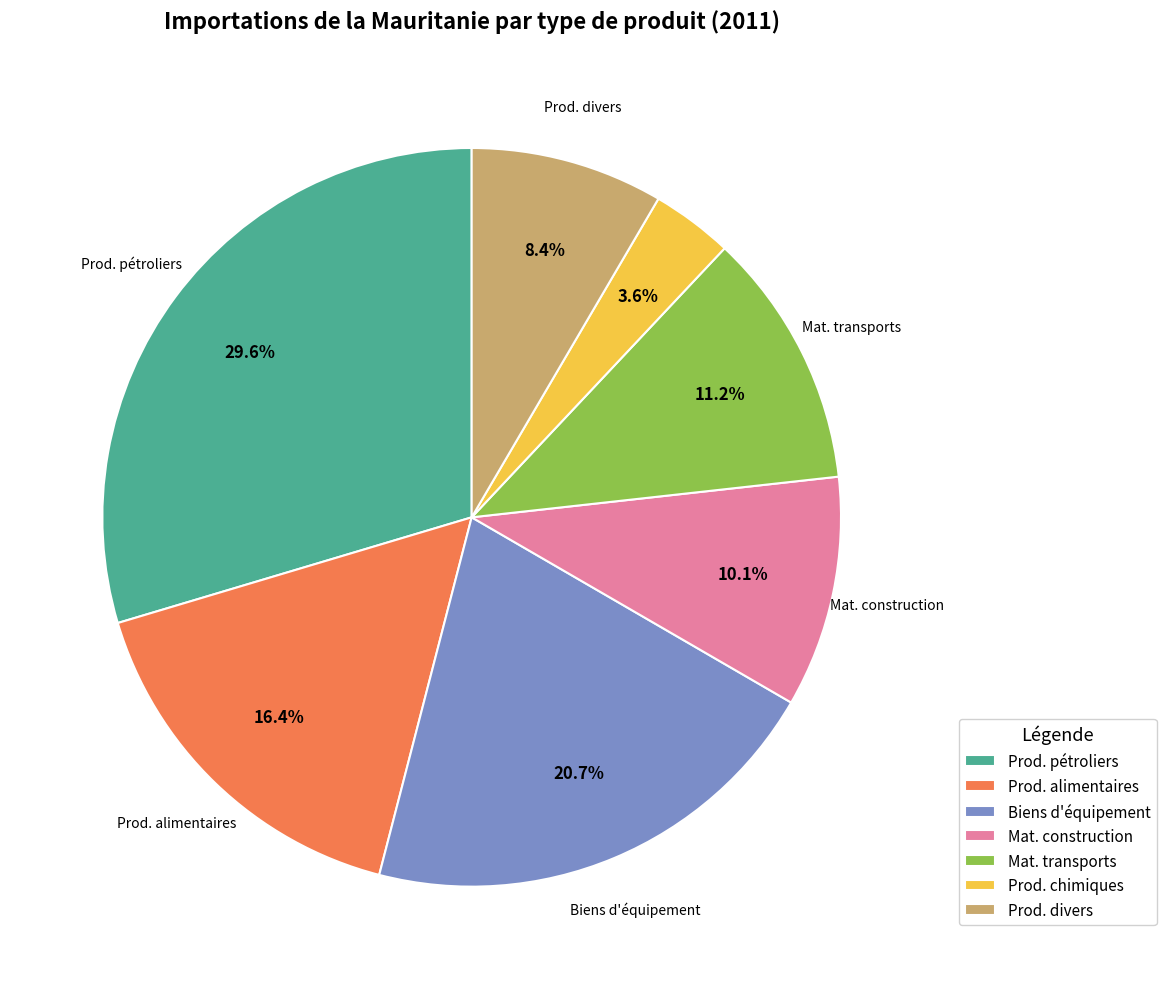

Is there any slice that represents more than half of the pie?

No